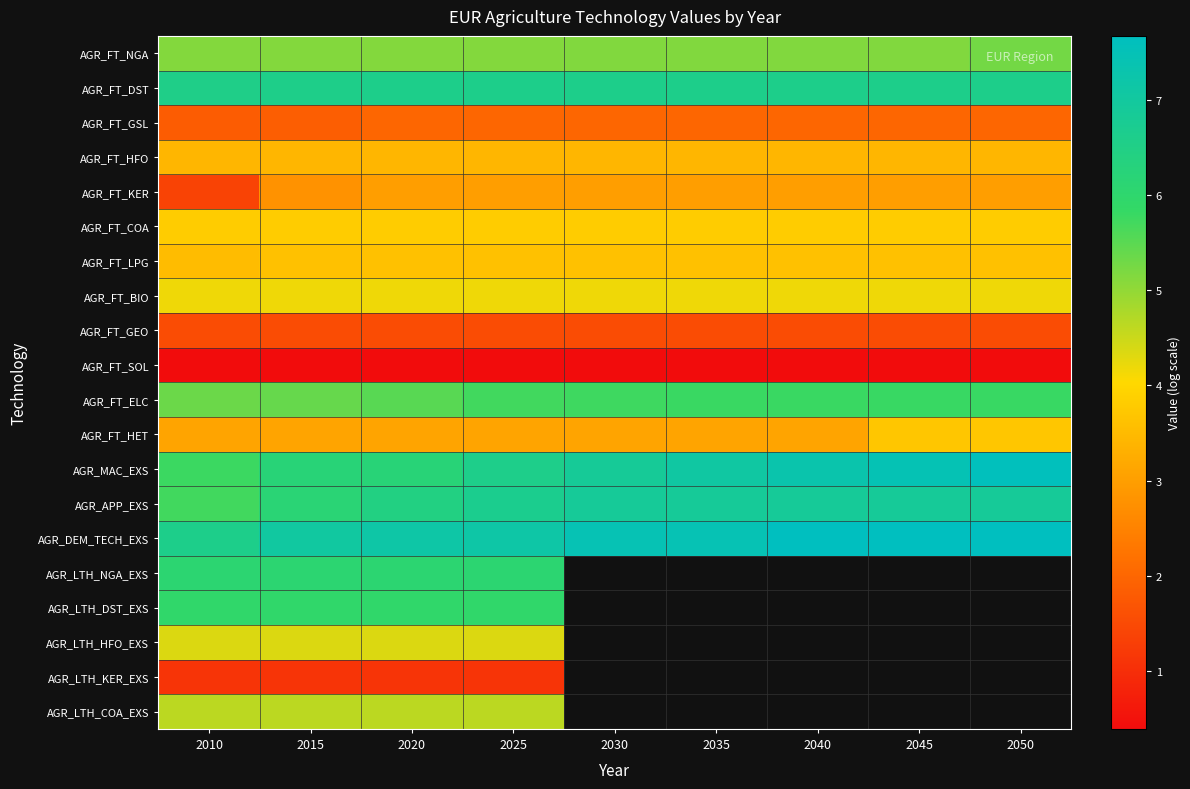

Is the value of AGR_FT_SOL at 2050 greater than the value of AGR_FT_KER at 2010?

No